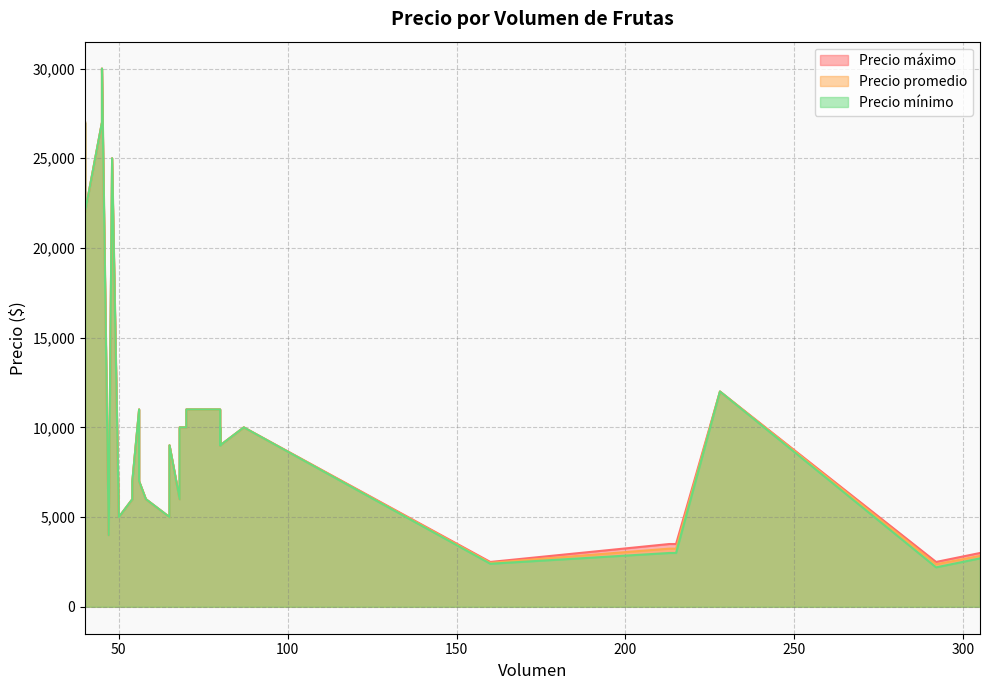

Does the chart have visible grid lines?

Yes